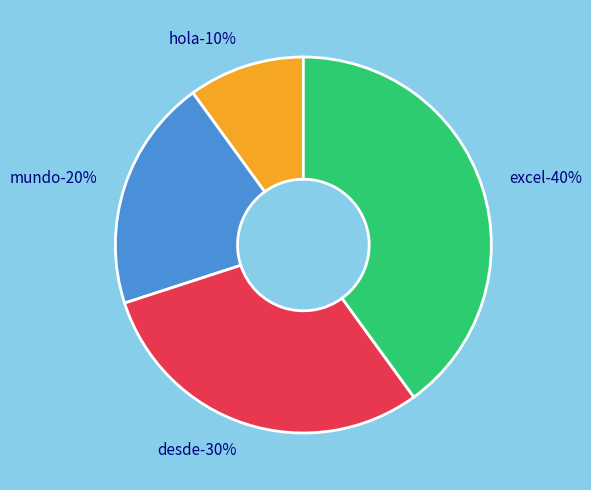

Is it true that excel is 50% of the pie?

False